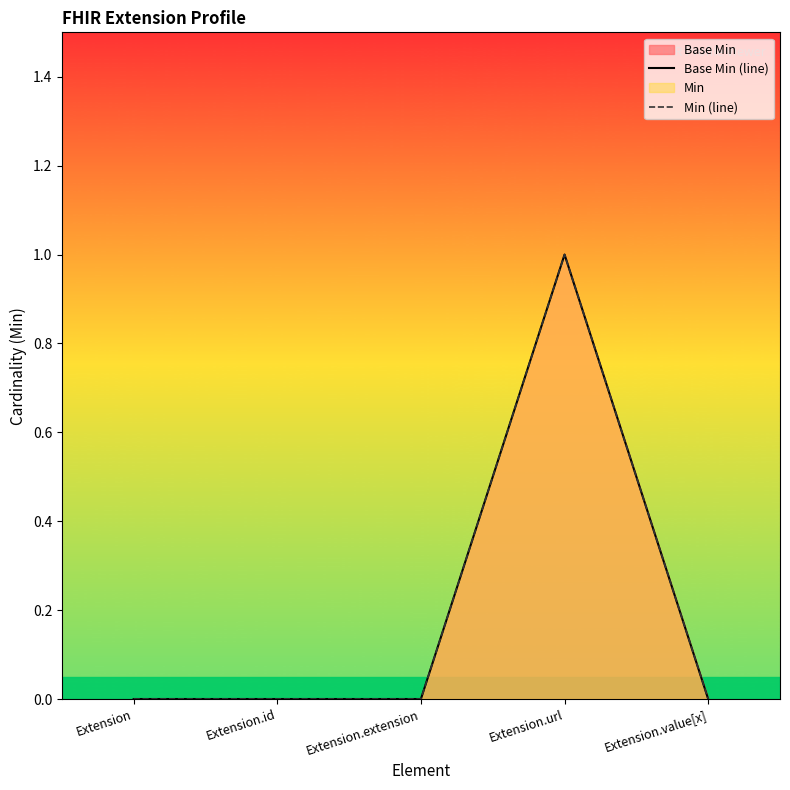

How many positive values does the Base Min (line) series have?

1